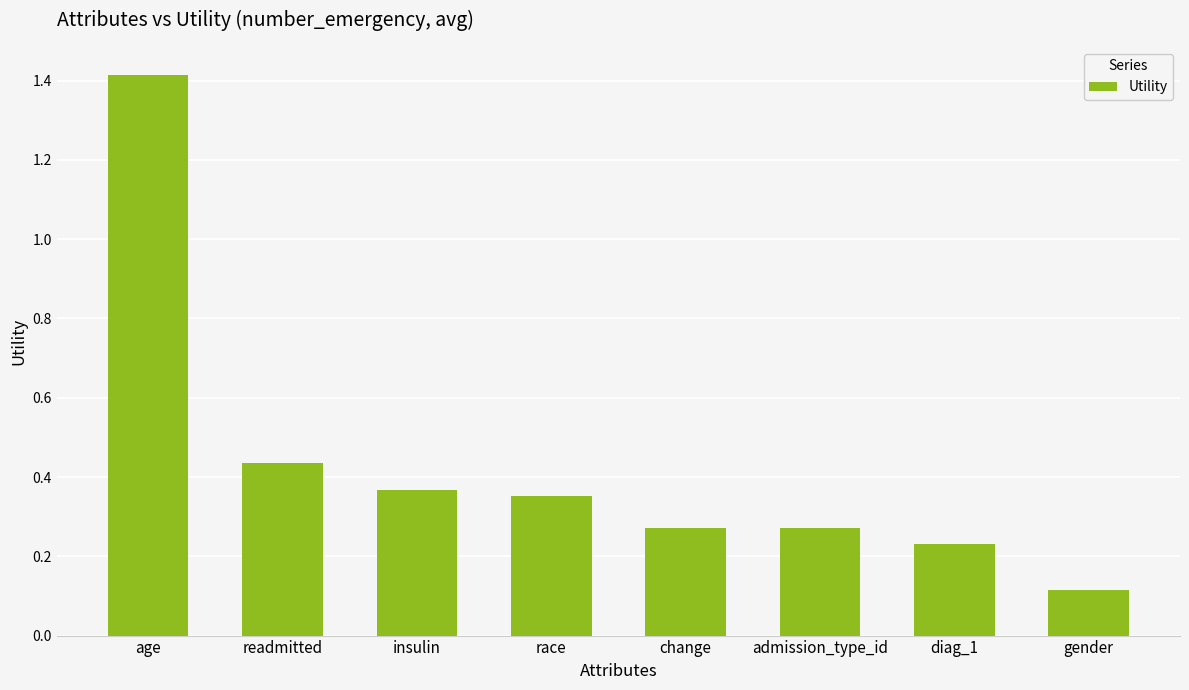

What is the difference between the maximum and minimum values?

1.3